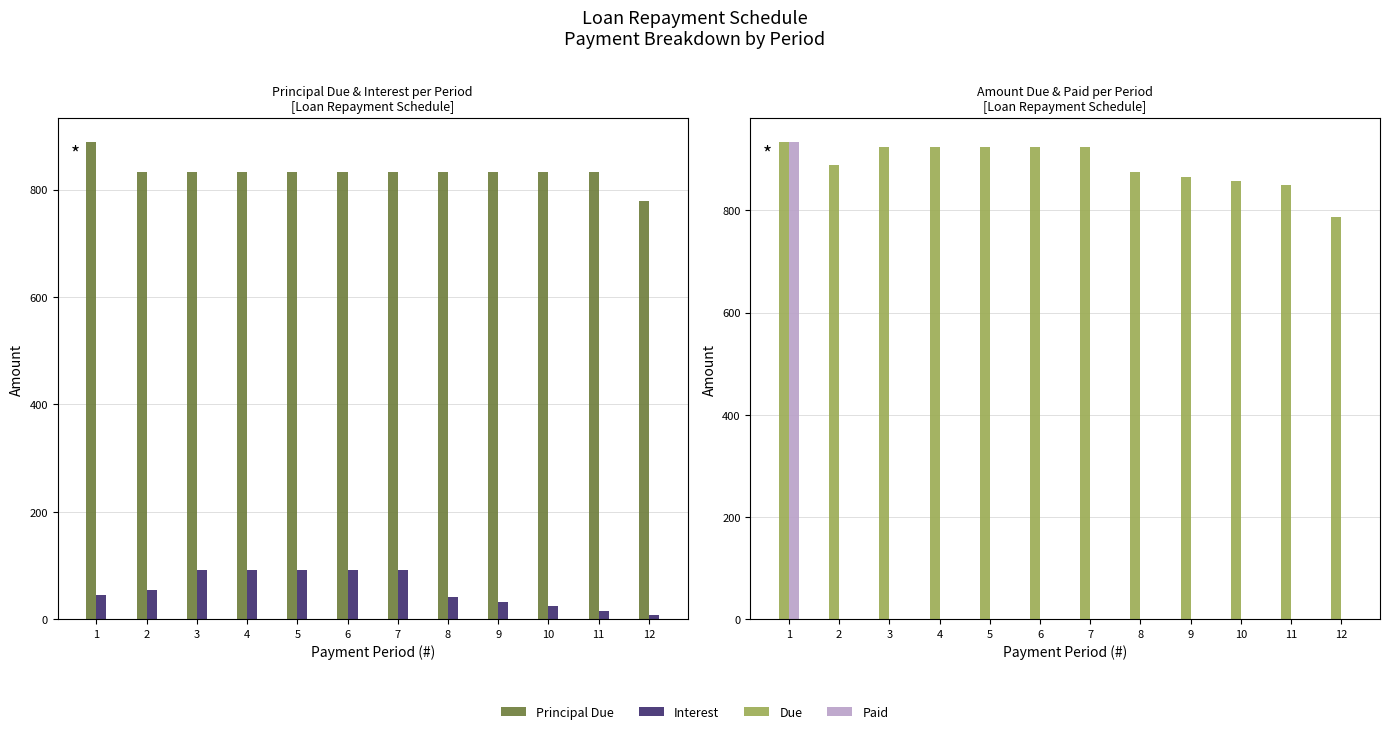

List the labels in order of Interest value, smallest first.

12, 11, 10, 9, 8, 1, 2, 3, 4, 5, 6, 7